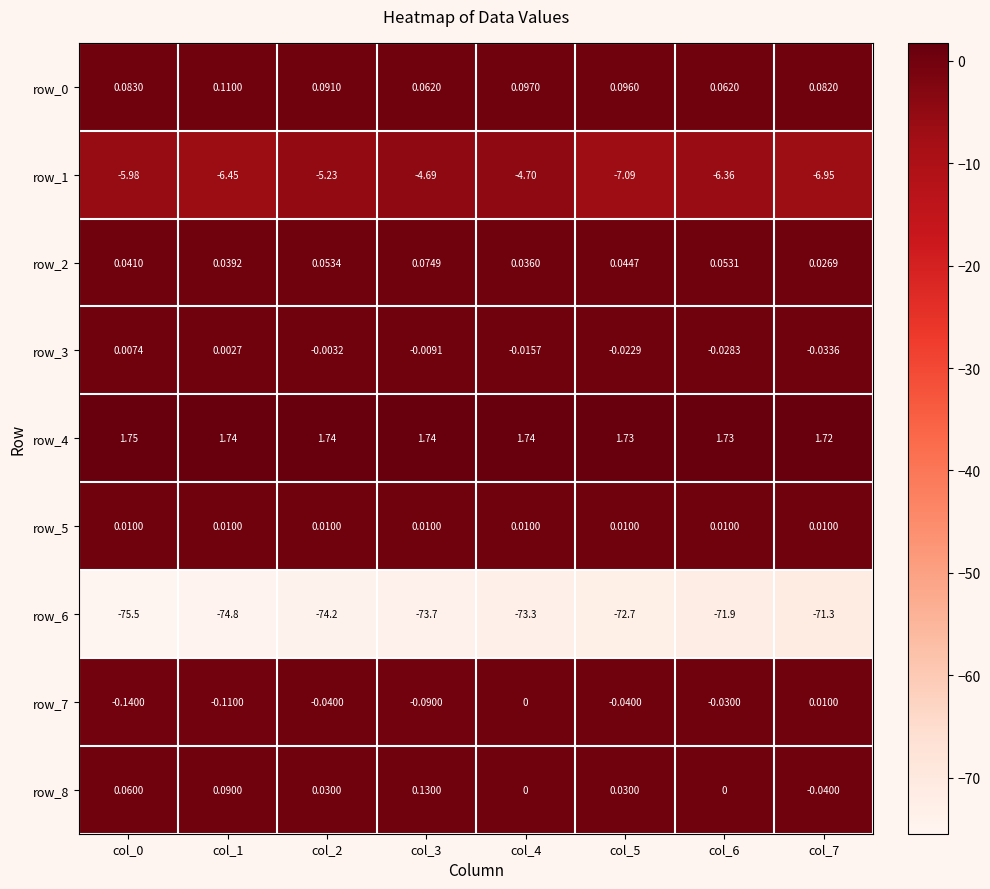

True or false: row_6 has a value of -34.9 at col_7.

False